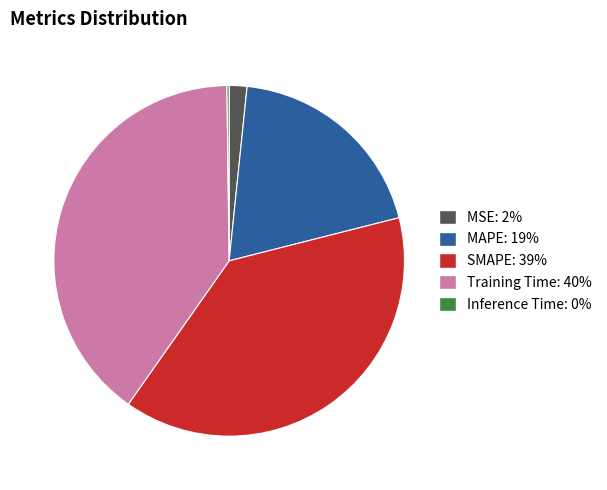

Which has a higher value, Training Time or MAPE?

Training Time